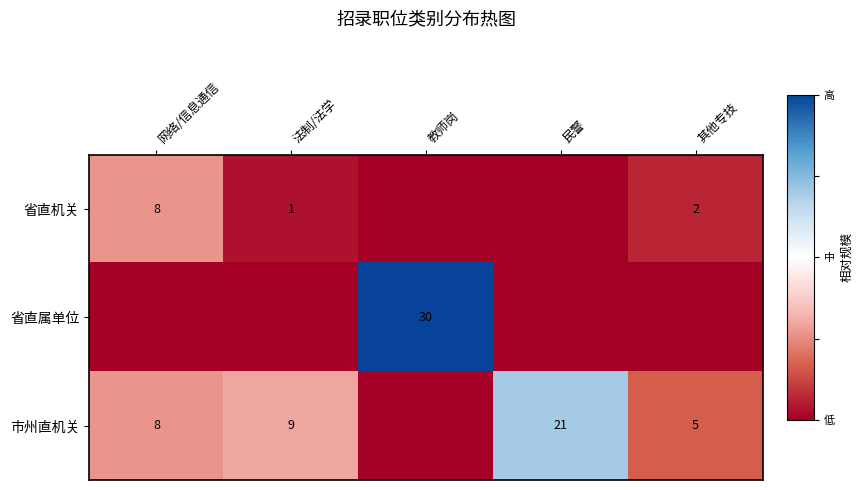

True or false: 省直机关 has a value of -1.3 at 法制/法学.

False